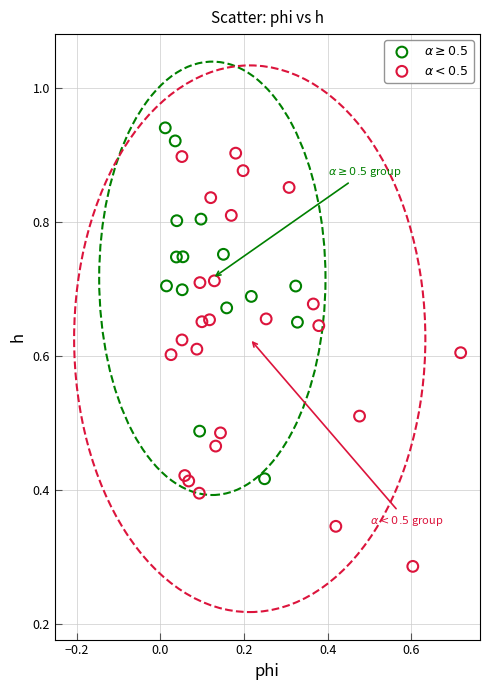

What are all the series names shown in the legend?

$\alpha \geq 0.5$, $\alpha < 0.5$